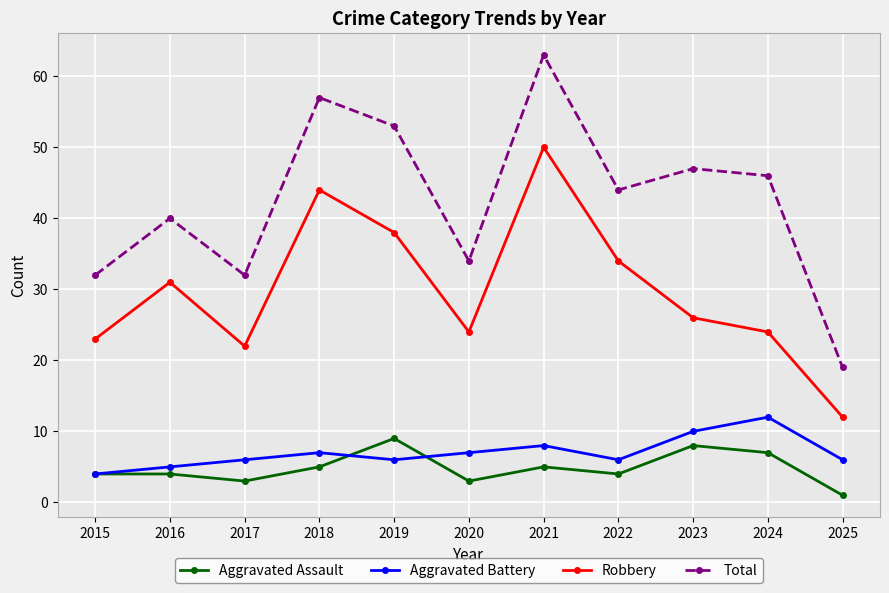

What is the maximum value shown in the chart?

63